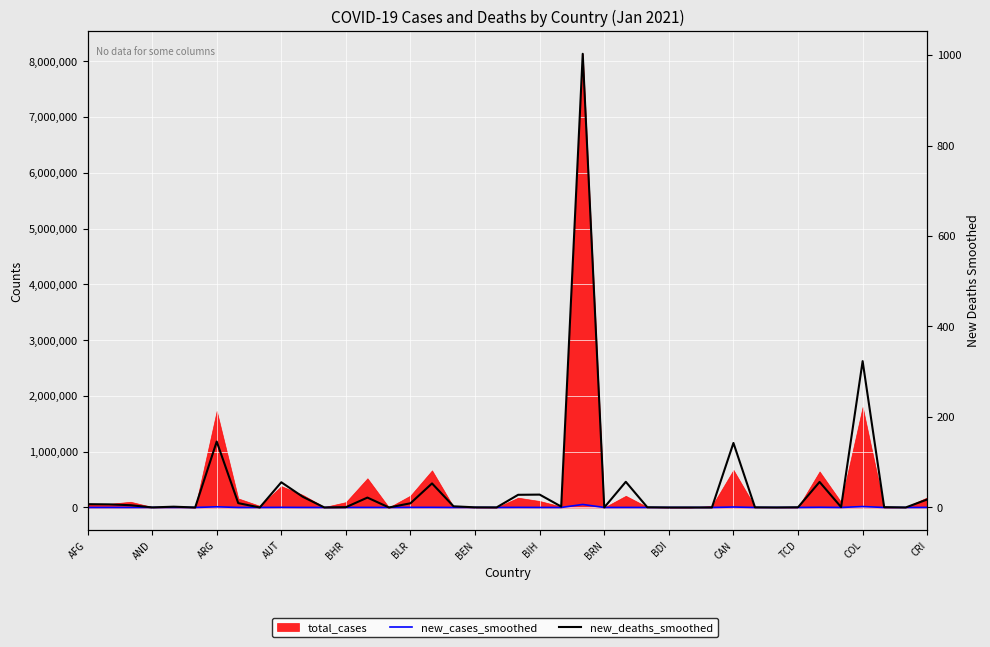

What is the sum of the new_cases_smoothed values at BDI and 16?

4169.1